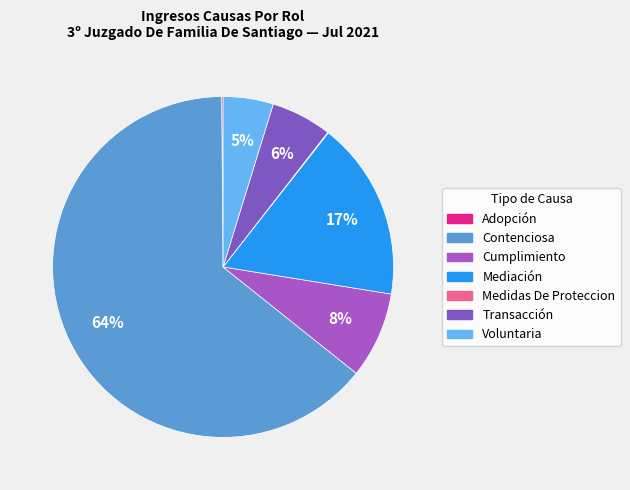

To the nearest percent, what is the difference between the largest and smallest slice percentages?

64%